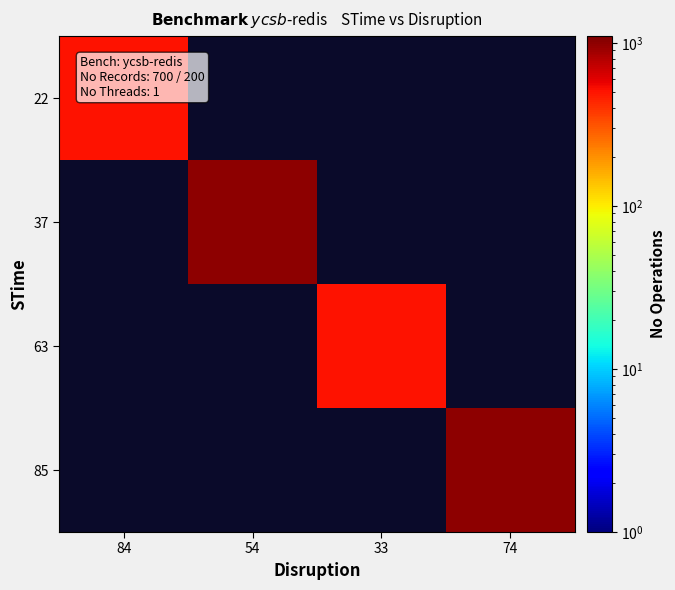

What is the total value across all series at 33?

500